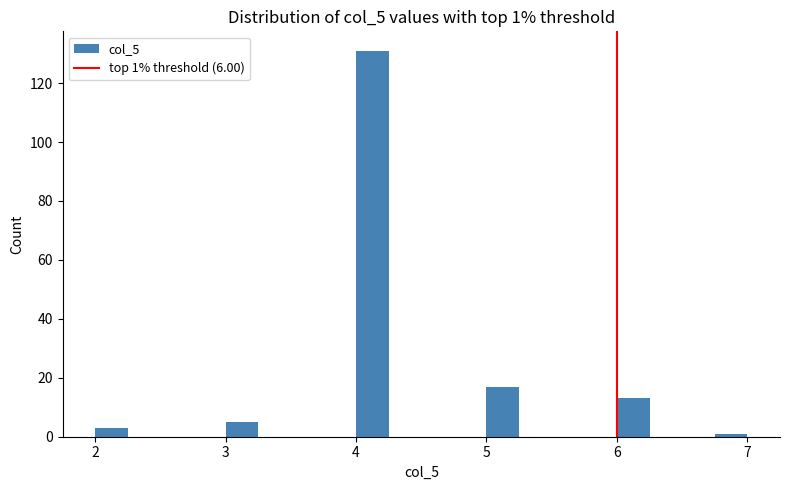

Read against the x-axis, roughly where is the centre of the tallest bar?

4.1